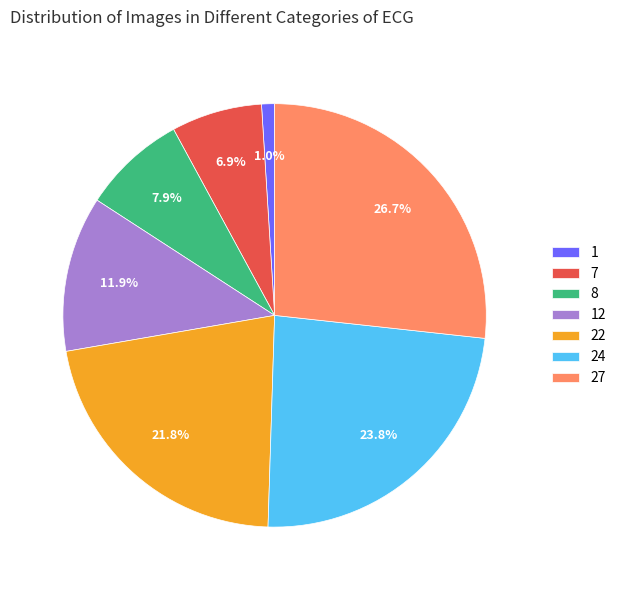

Combined, do 1 and 12 account for over 50%?

No